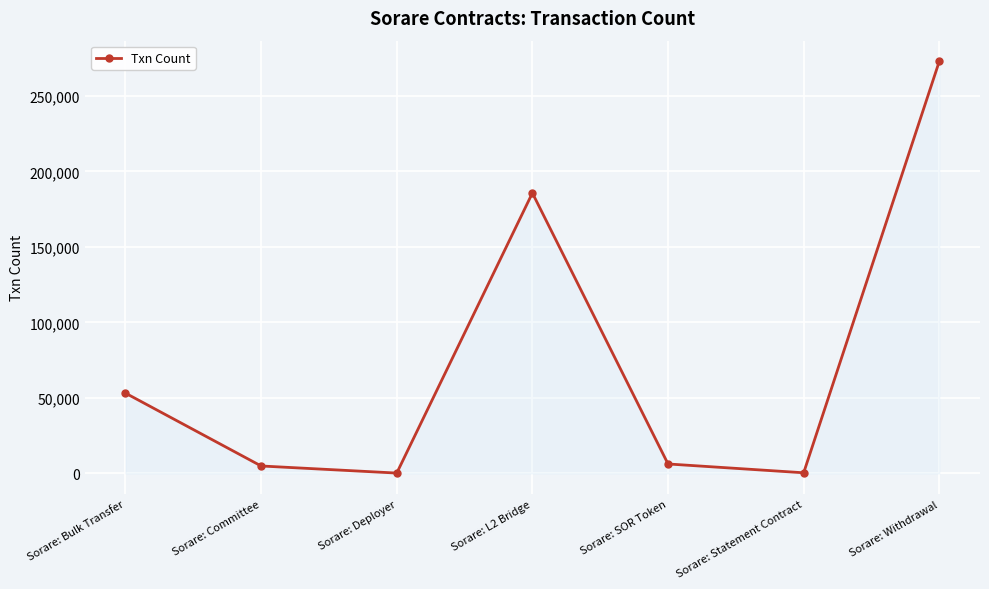

What is the ratio of the value at Sorare: Withdrawal to the value at Sorare: Bulk Transfer?

5.1